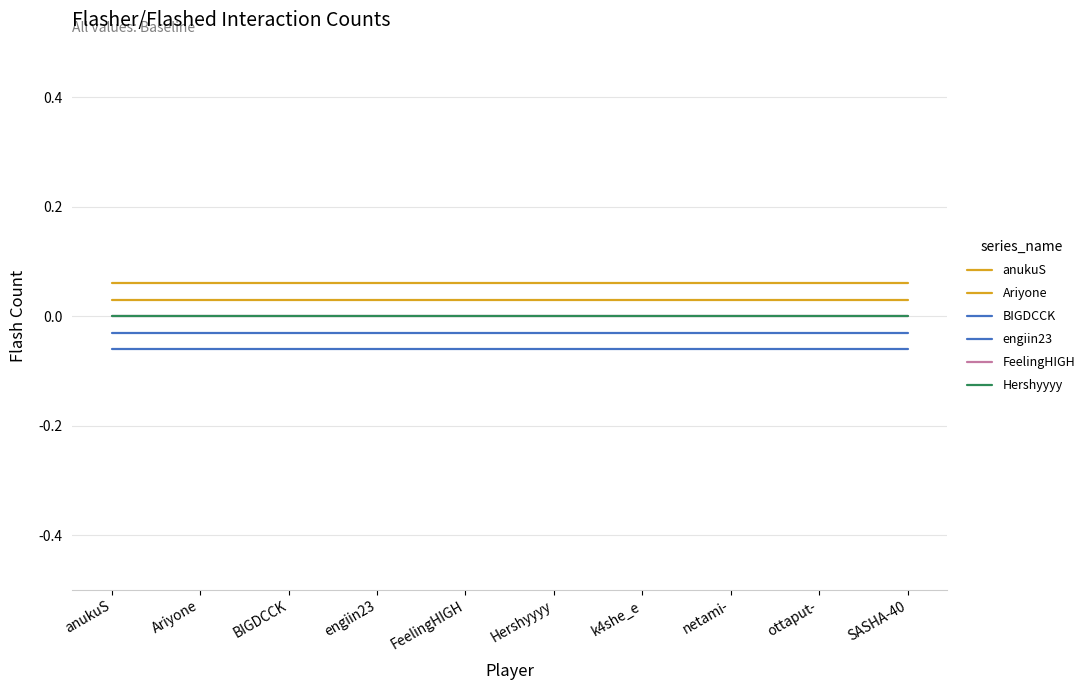

Is this an area chart (filled region under the line)?

No